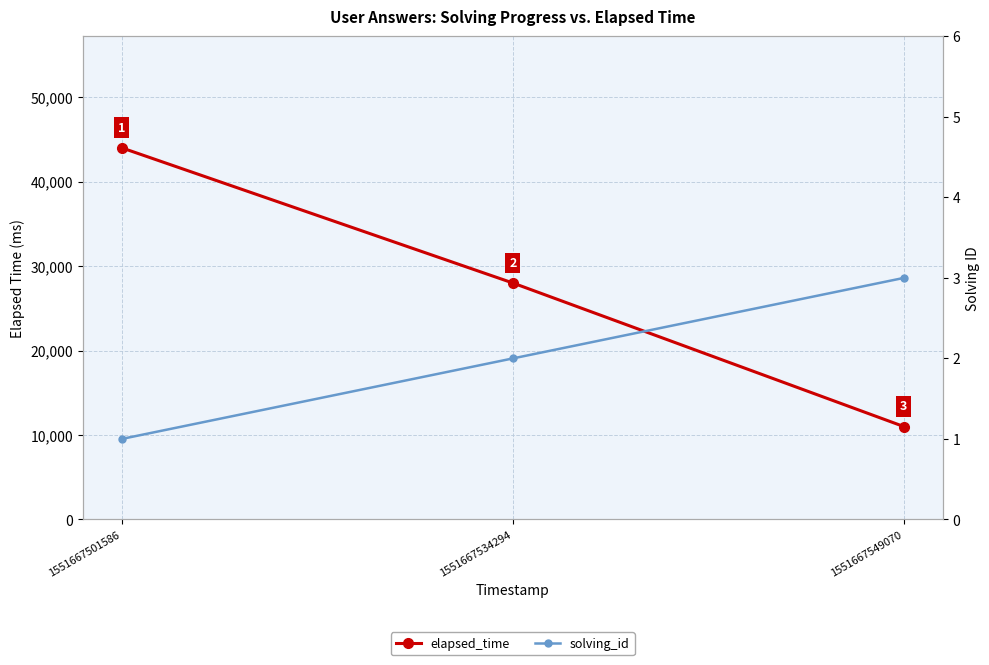

At how many categories does at least one series exceed 29976?

1